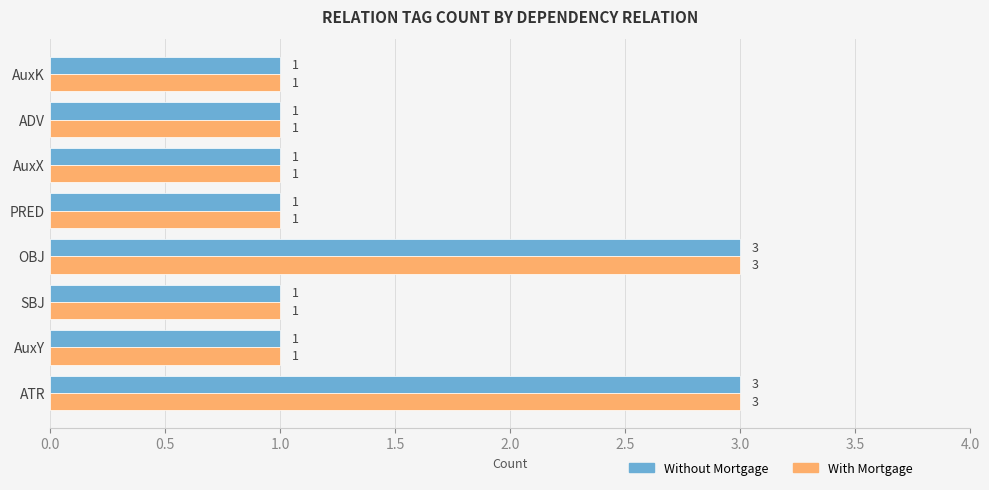

How many With Mortgage values are between 1 and 3?

8